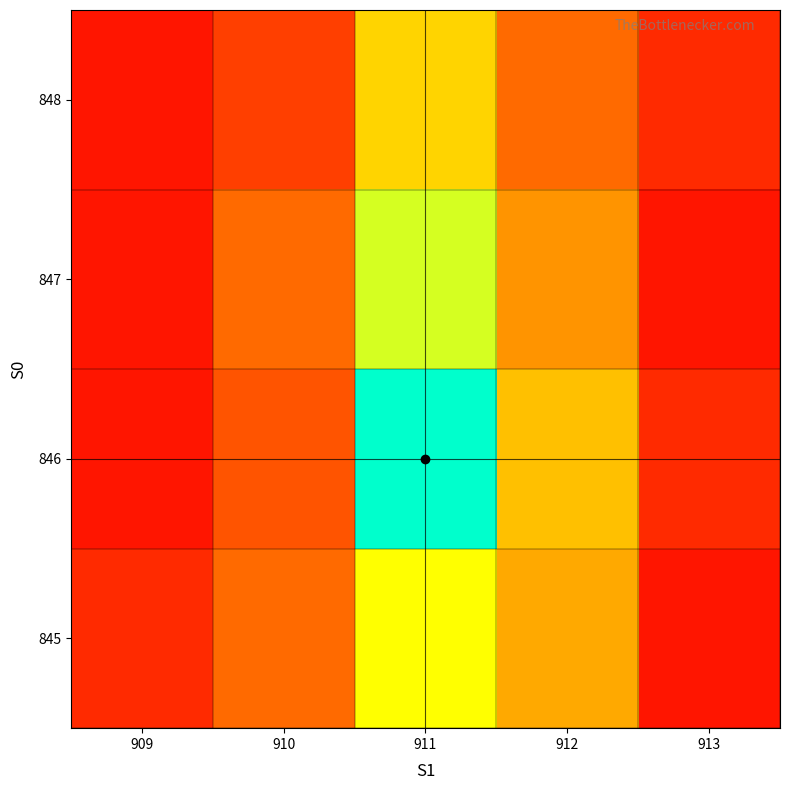

Reading right to left, transcribe all the data shown in this chart.

845: 913=1	912=8	911=12	910=5	909=2
846: 913=2	912=9	911=18	910=4	909=1
847: 913=1	912=7	911=13	910=5	909=1
848: 913=2	912=5	911=10	910=3	909=1